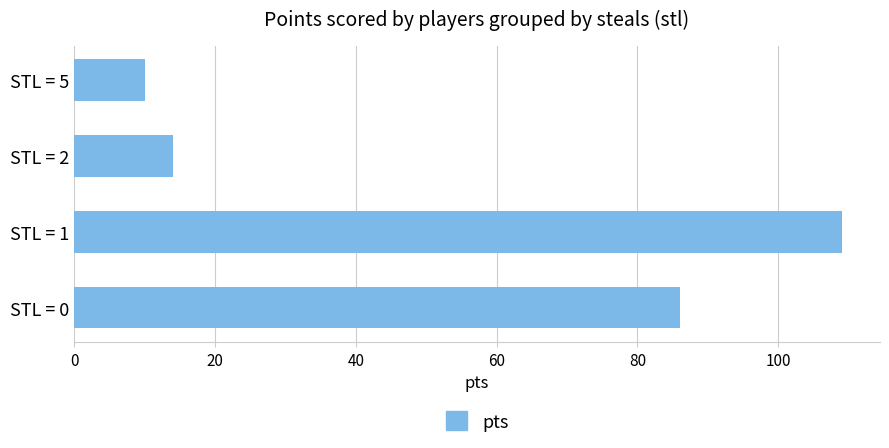

Which label corresponds to the smallest value in the chart?

STL = 5